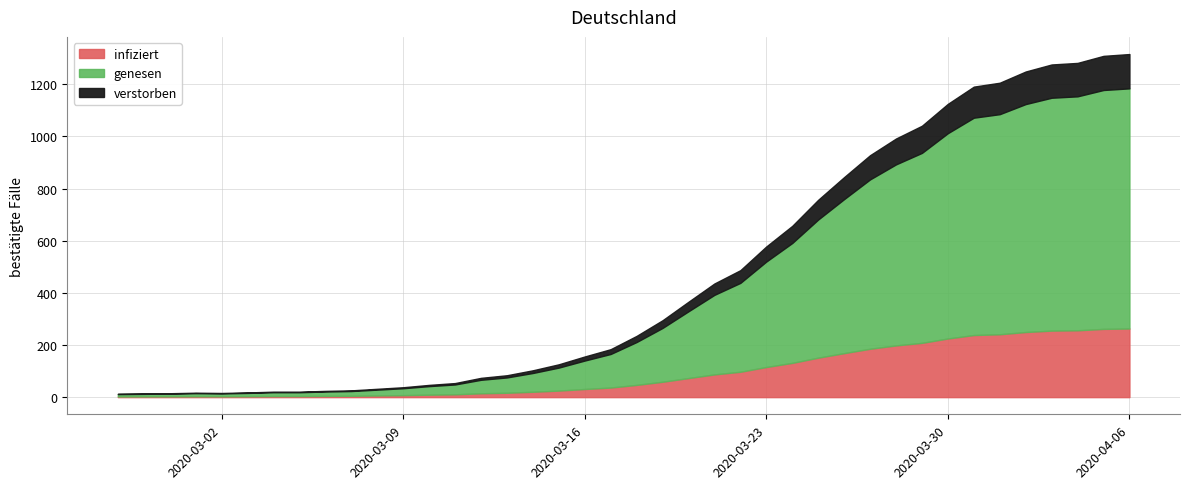

Rank the categories by value from highest to lowest.

2020-04-06, 2020-04-05, 2020-04-04, 2020-04-03, 2020-04-02, 2020-04-01, 2020-03-31, 2020-03-30, 2020-03-29, 2020-03-28, 2020-03-27, 2020-03-26, 2020-03-25, 2020-03-24, 2020-03-23, 2020-03-22, 2020-03-21, 2020-03-20, 2020-03-19, 2020-03-18, 2020-03-17, 2020-03-16, 2020-03-15, 2020-03-14, 2020-03-13, 2020-03-12, 2020-03-11, 2020-03-10, 2020-03-09, 2020-03-08, 2020-03-07, 2020-03-06, 2020-03-04, 2020-03-05, 2020-03-03, 2020-03-01, 2020-03-02, 2020-02-29, 2020-02-28, 2020-02-27